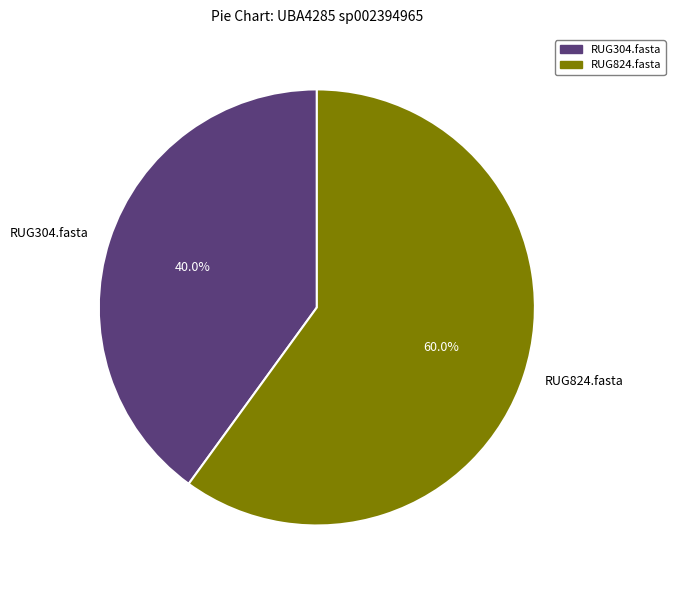

To the nearest percent, what portion does RUG824.fasta represent?

60%